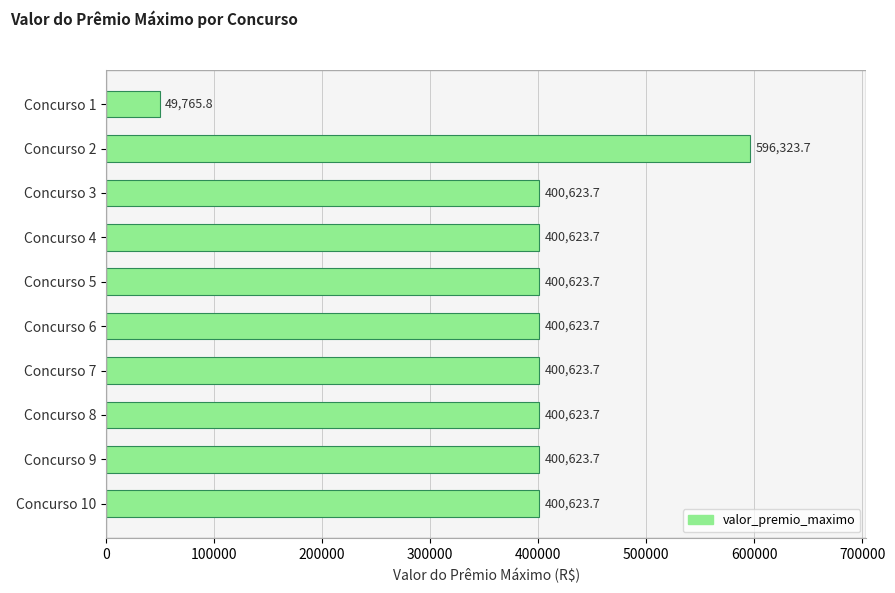

The value at Concurso 5 is 400623.7. True or false?

True